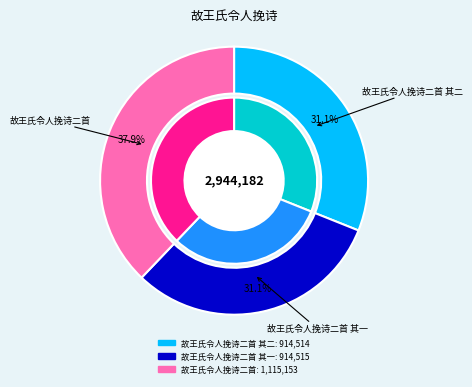

How many segments does this pie chart have?

3